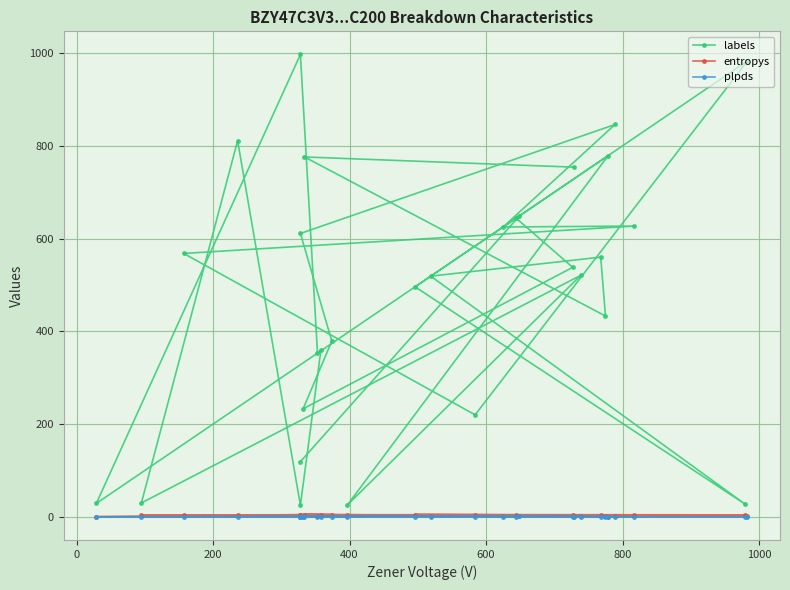

What is the average value of the labels series?

484.6